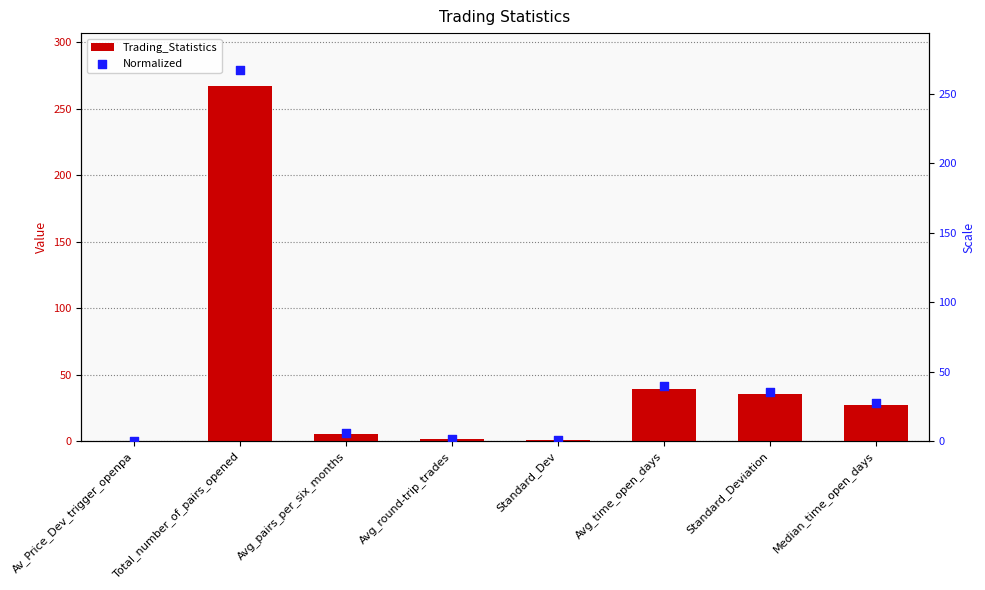

Which series has the largest Y range (max minus min)?

Trading_Statistics